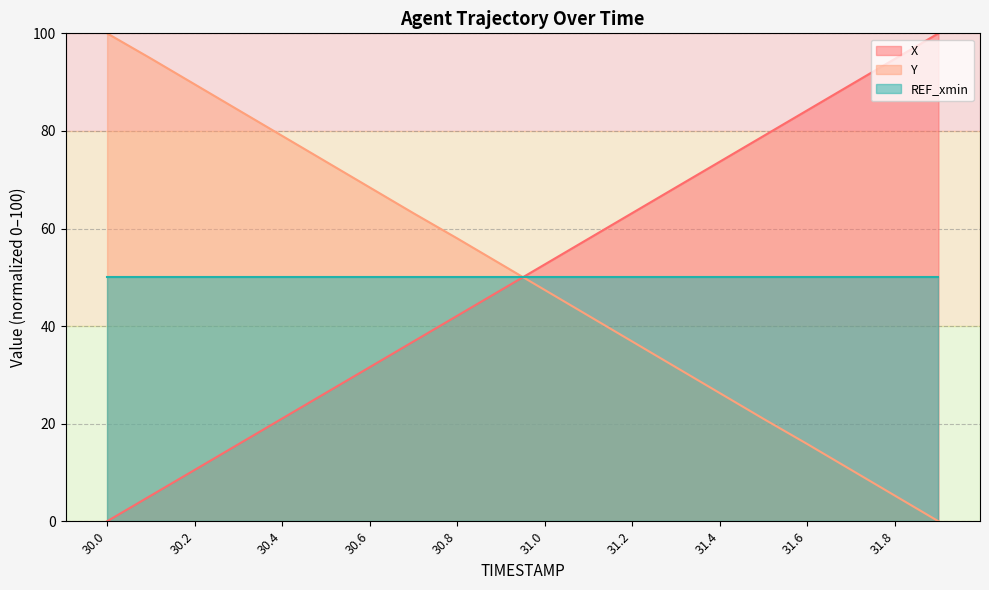

What is the label of the 1st point from the right?

31.9